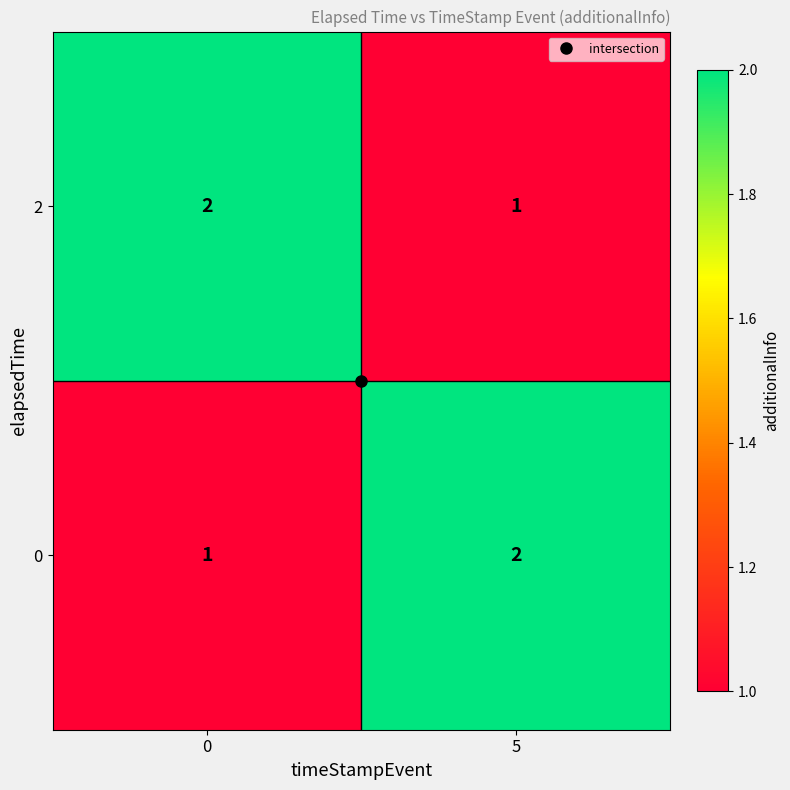

What is the sum of the 2 values at 0 and 5?

3